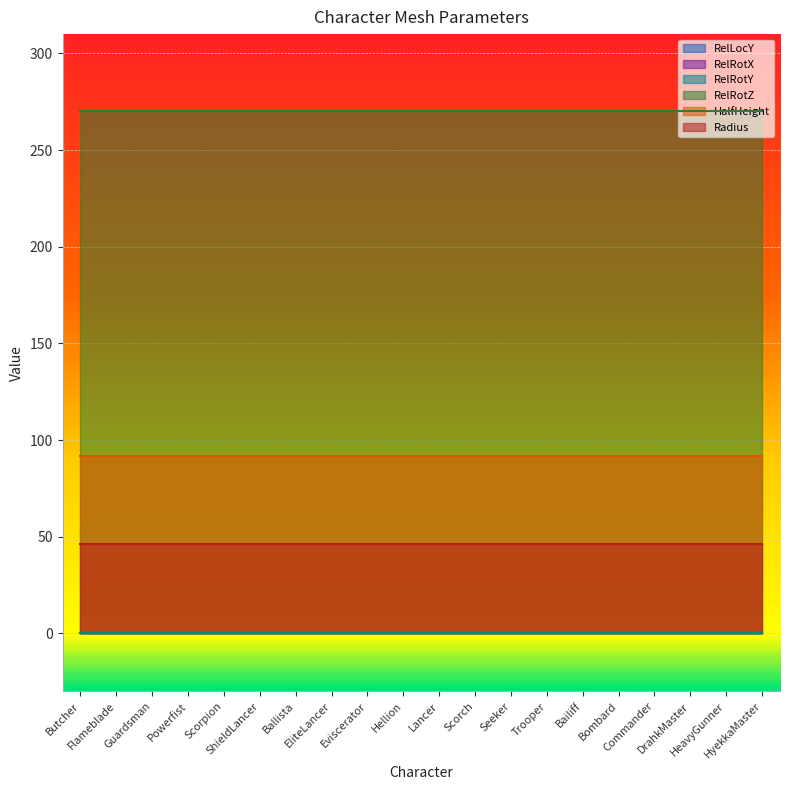

Does the chart display data point markers on the line(s)?

No